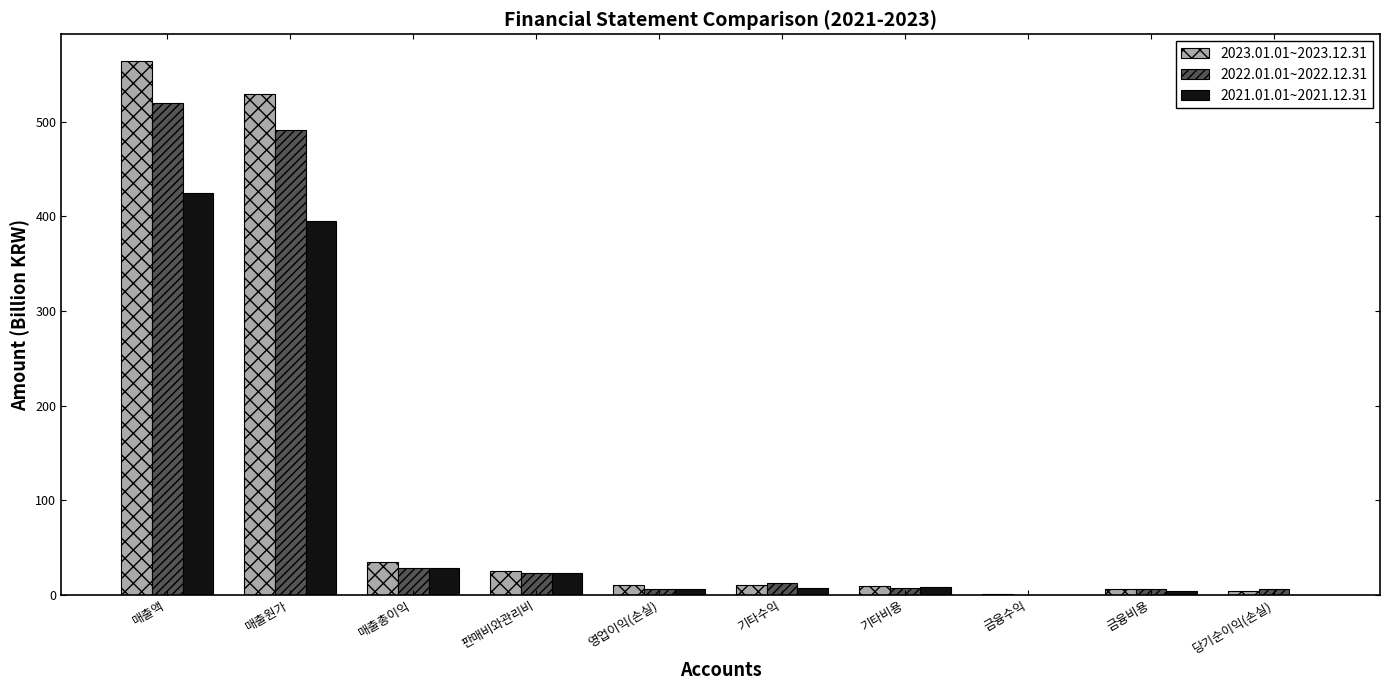

Which series has the widest spread of values?

2023.01.01~2023.12.31